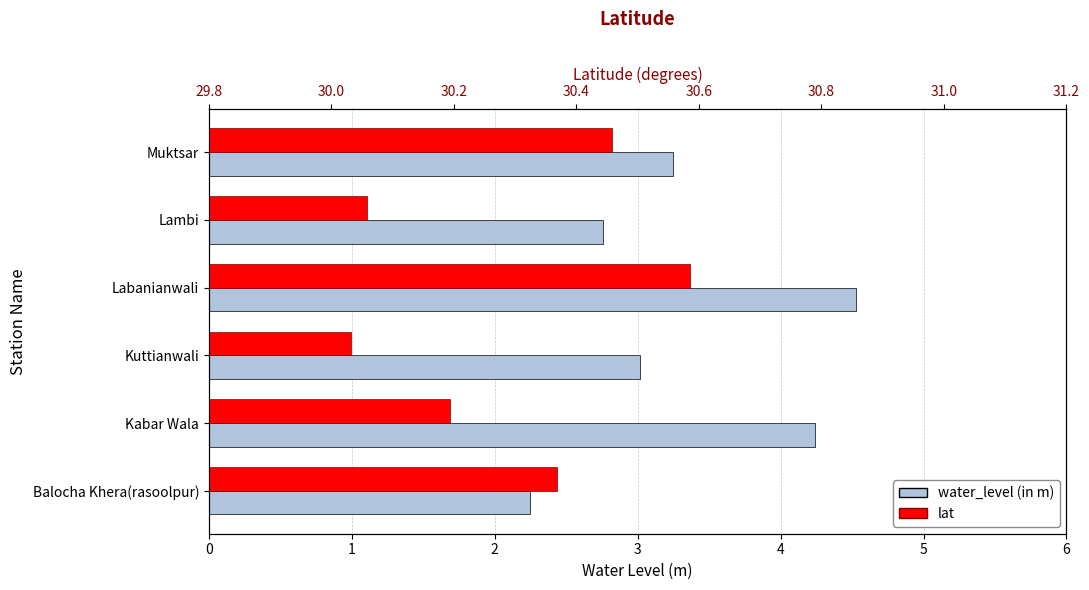

How many values in the water_level (in m) series exceed 3?

4